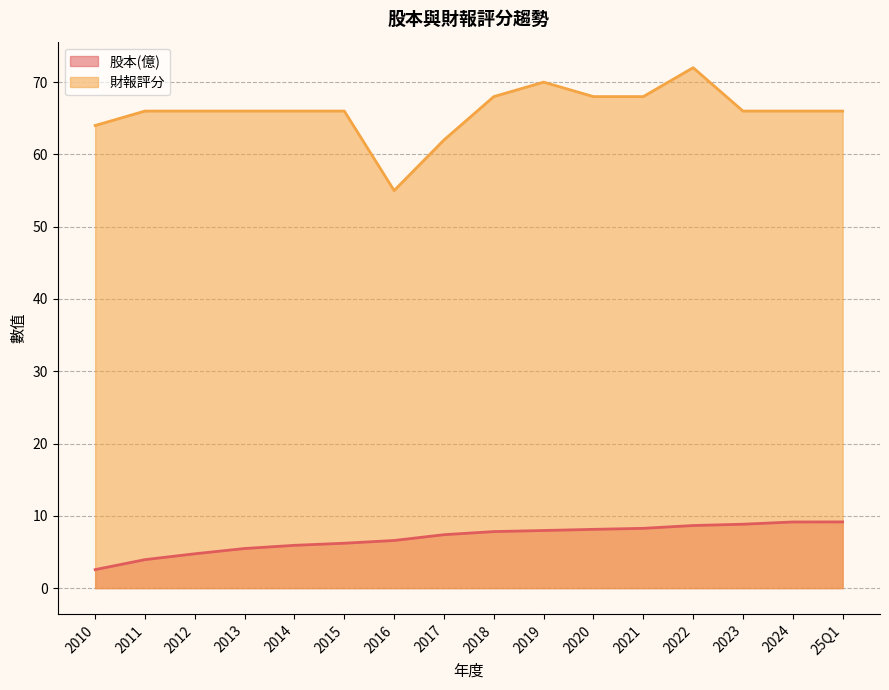

List the series in order of their peak value, lowest first.

股本(億), 財報評分